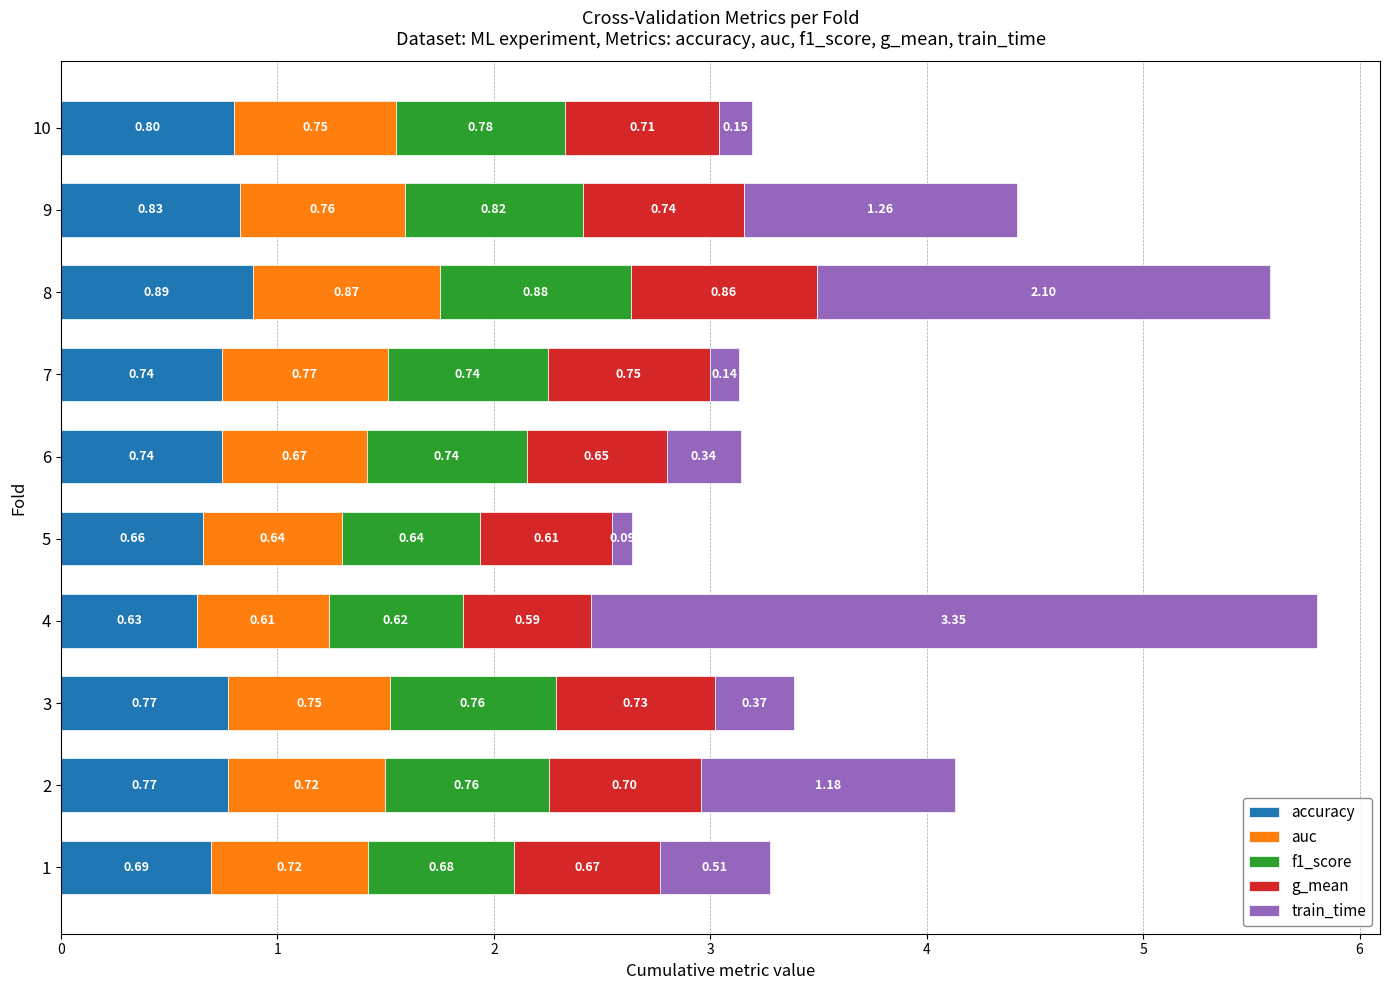

What is the sum of all accuracy values?

7.5